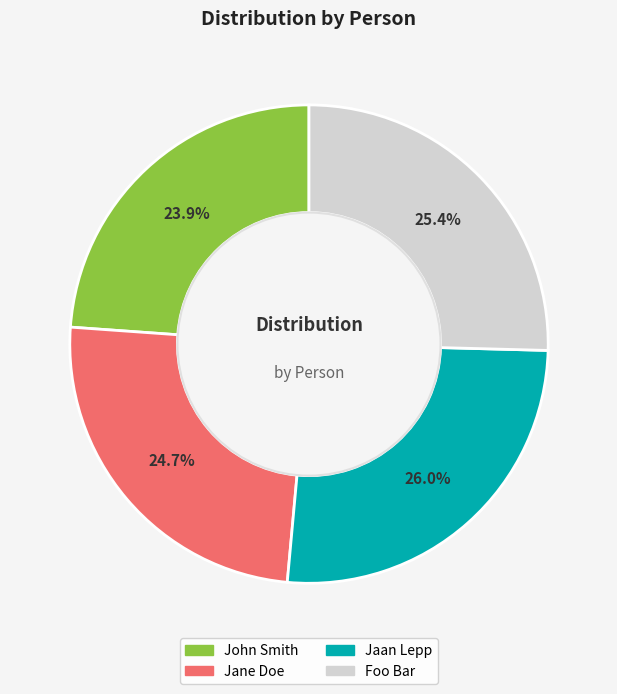

To the nearest percent, what is the combined percentage of Jane Doe and John Smith?

49%